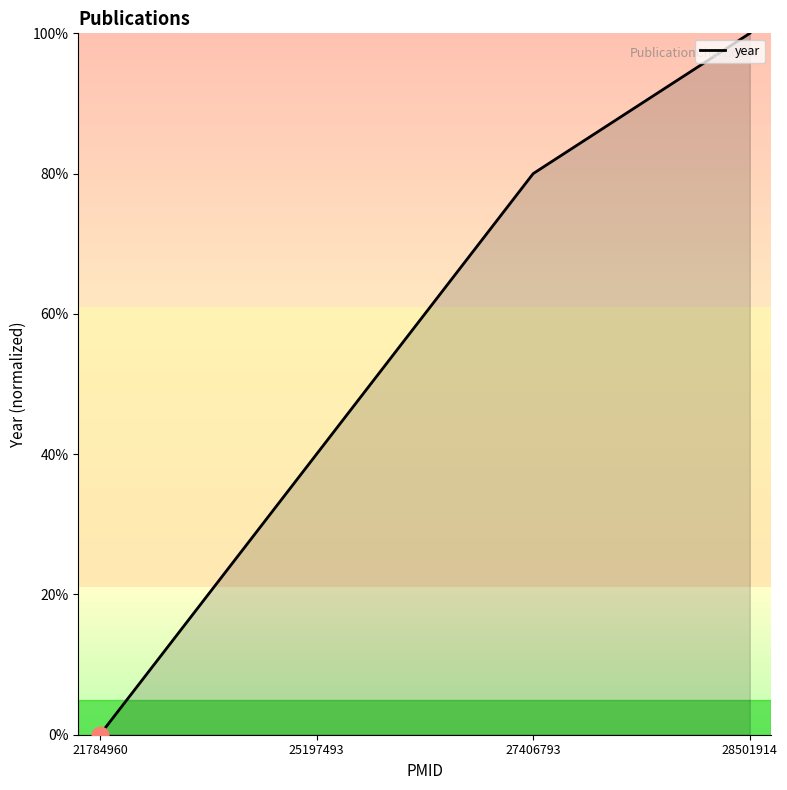

Reading left to right, what are all the values shown in this chart?

0	40	80	100